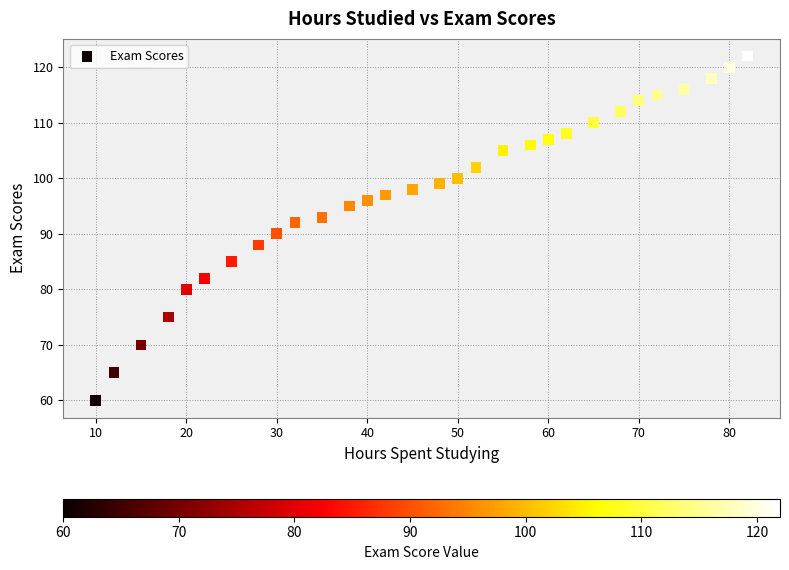

What is the range of Y values (max minus min)?

62